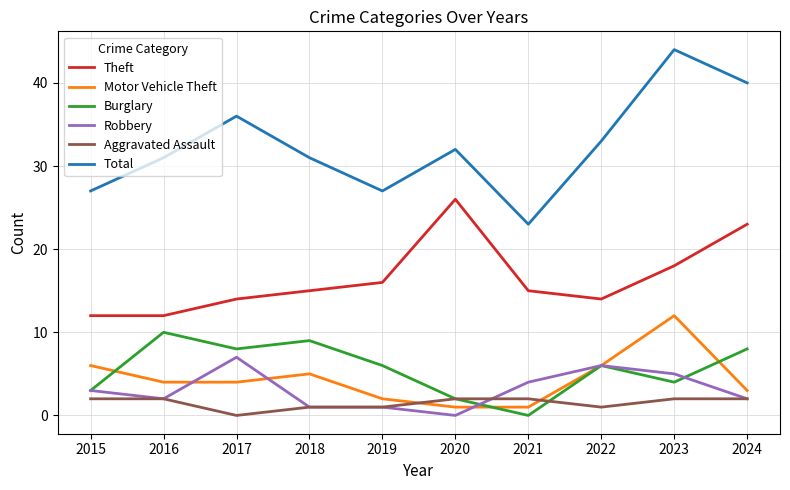

Between 2016 and 2023, which series saw the biggest shift?

Total